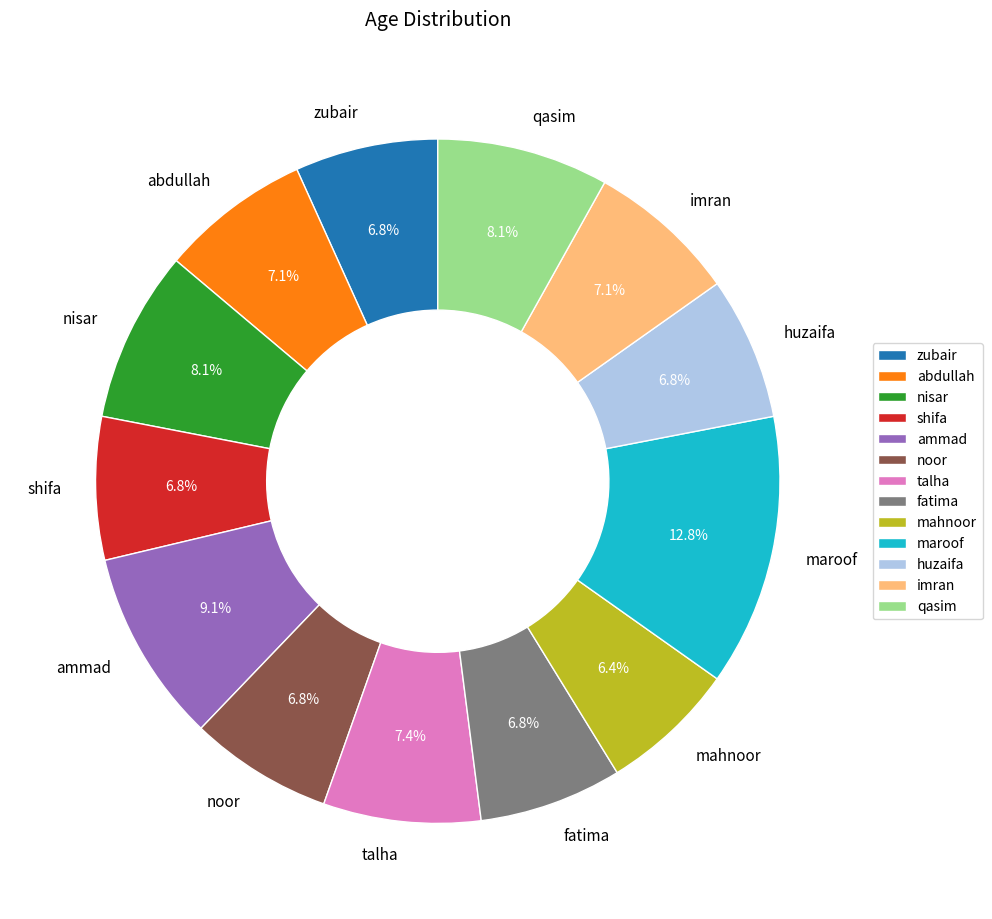

To the nearest percent, what is the combined percentage of noor and huzaifa?

14%